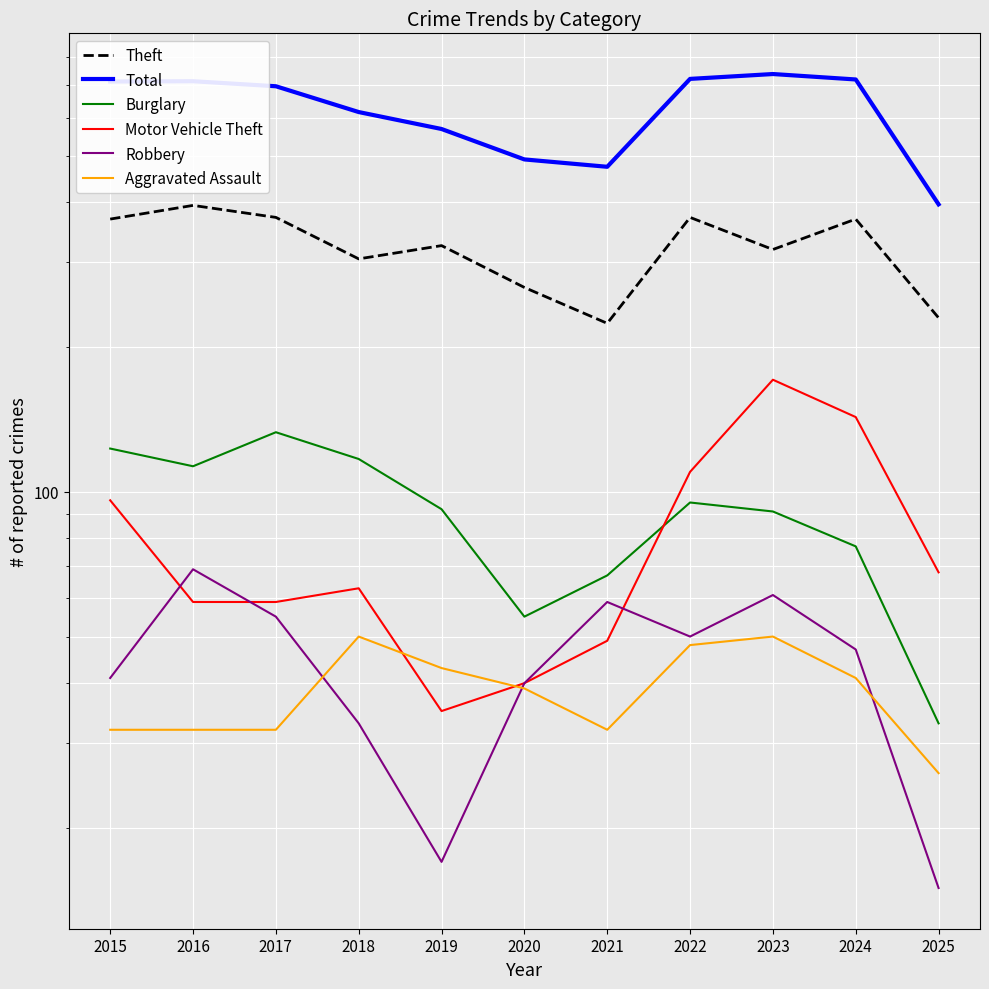

At which category does Total reach its first local peak?

2016